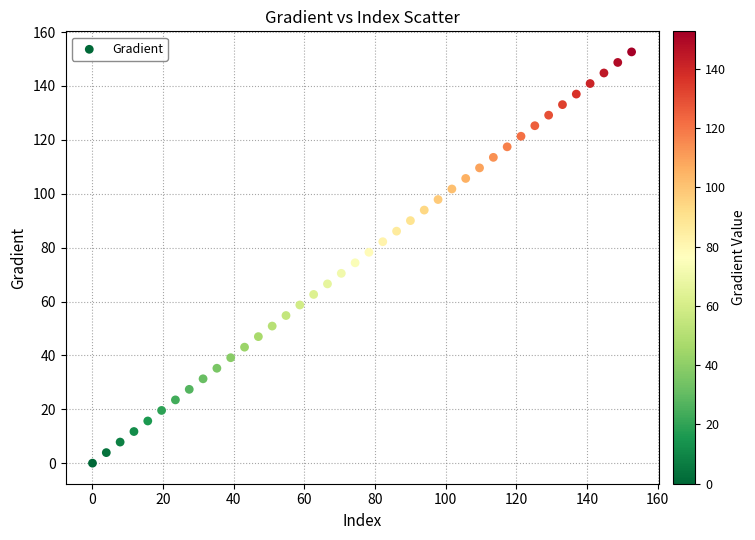

What is the range of Y values (max minus min)?

152.6